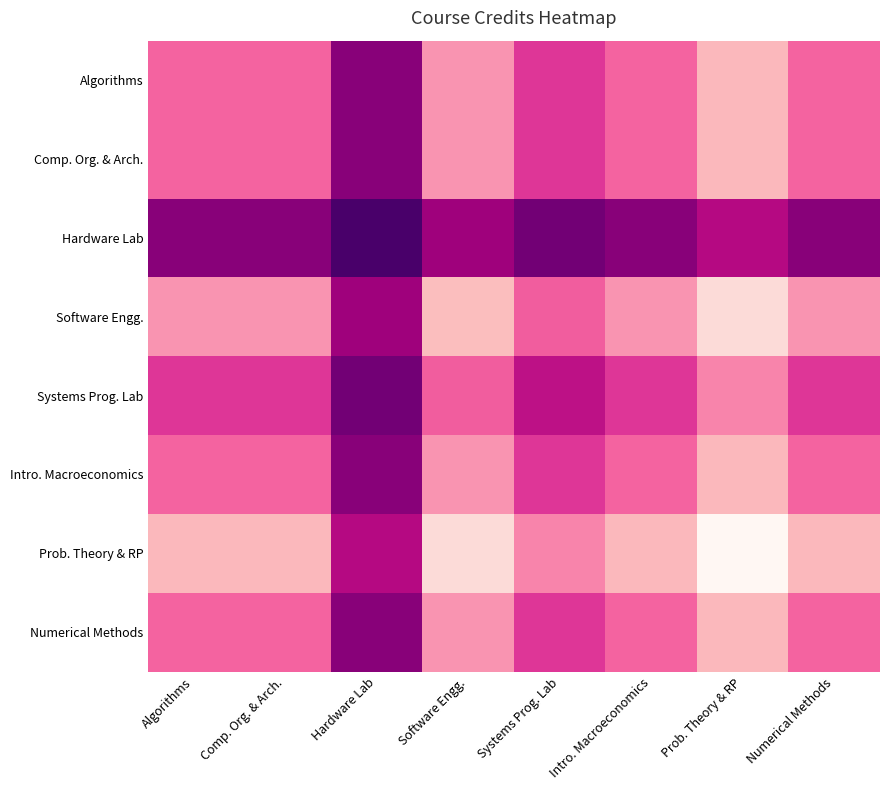

Which series has the largest range (max minus min)?

Prob. Theory & RP